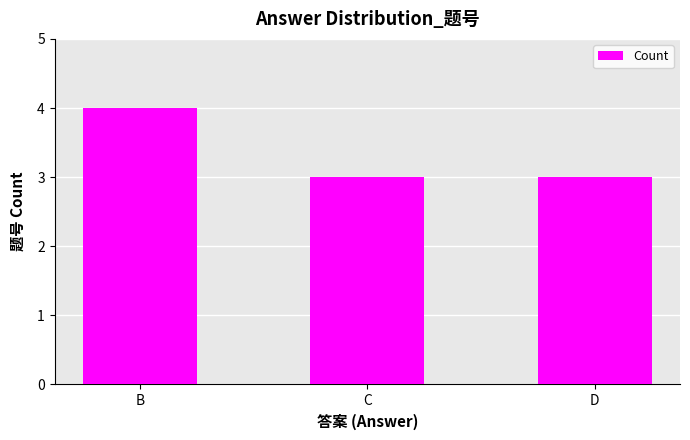

Reading right to left, extract all data points from this chart.

D=3	C=3	B=4